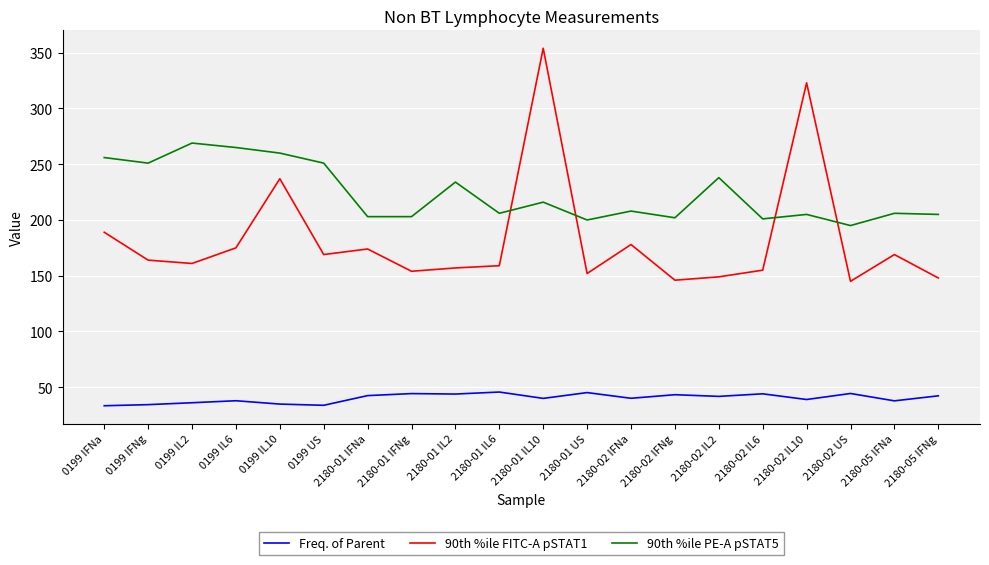

What is the spread (max minus min) of values at 2180-01 IFNg?

158.7